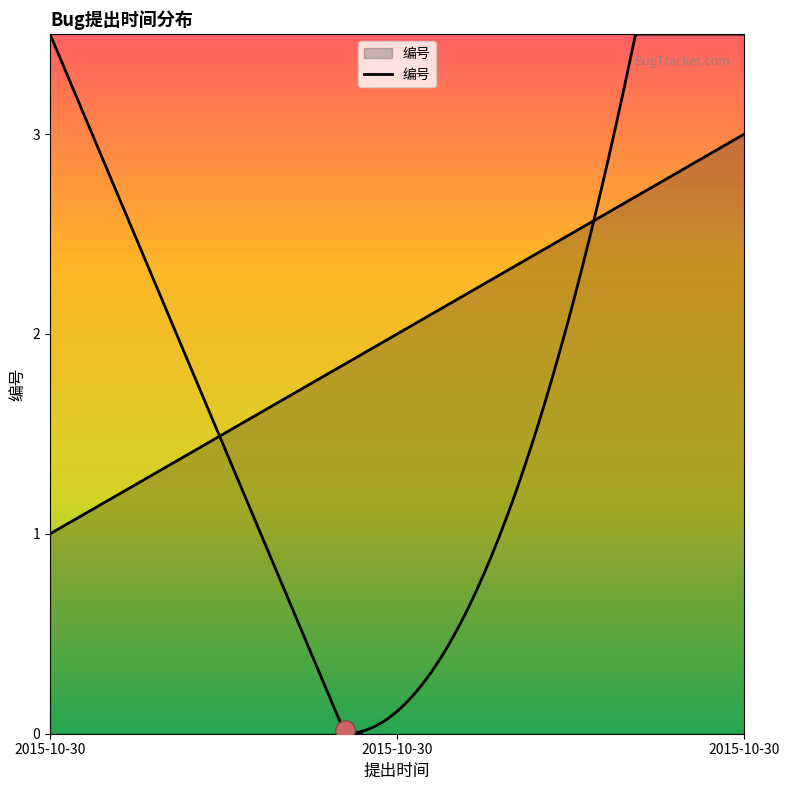

List the labels in order of value, largest first.

2015-10-30, 2015-10-30, 2015-10-30